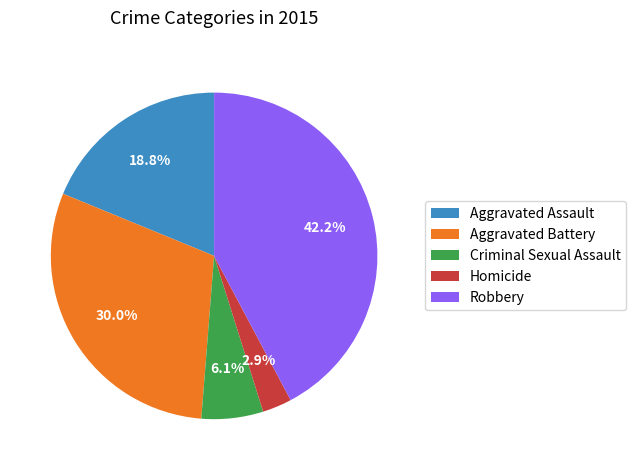

To the nearest percent, what is the difference between the largest and smallest slice percentages?

39%